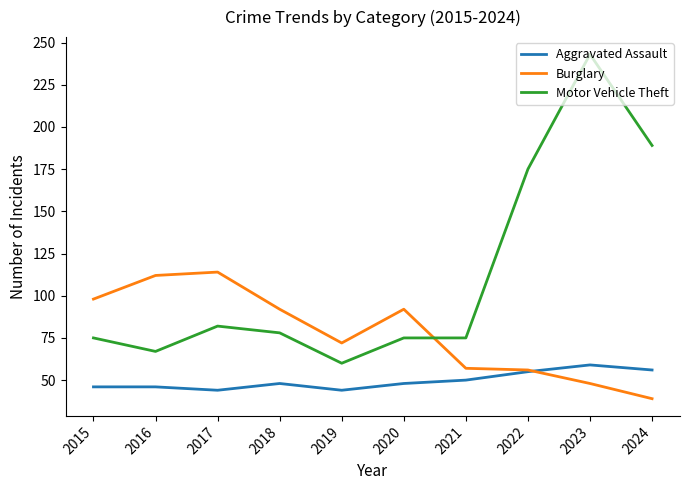

Is the value of Aggravated Assault at 2015 greater than the value of Burglary at 2019?

No